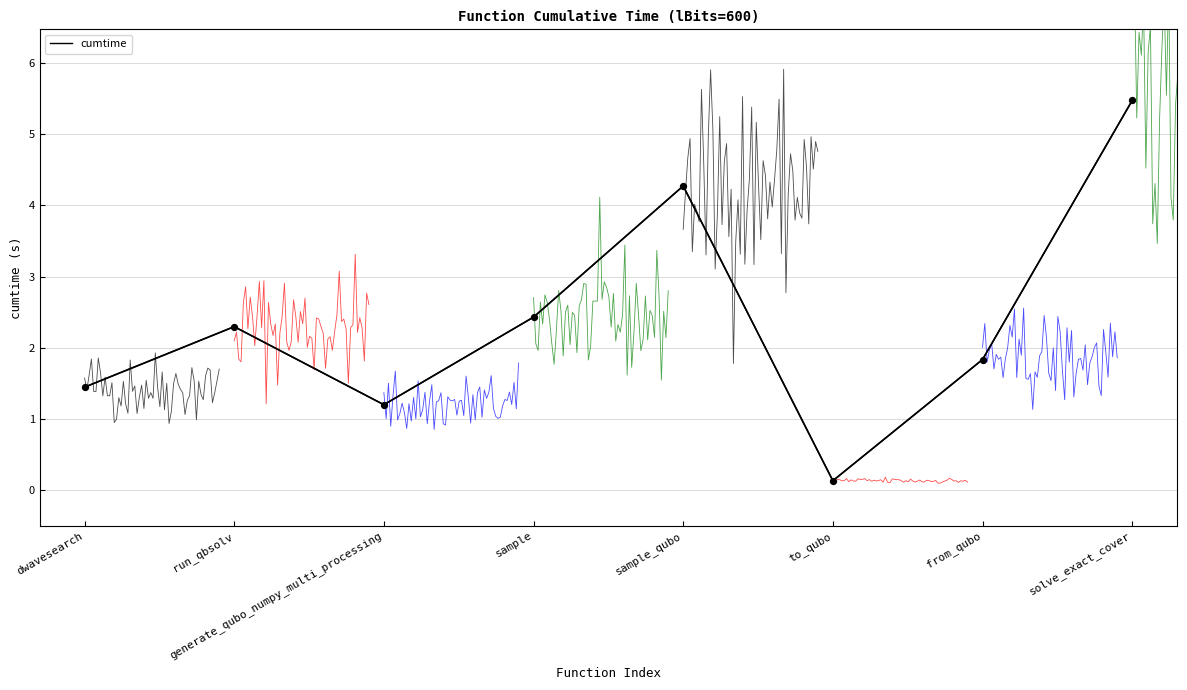

Which has a higher value, sample_qubo or sample?

sample_qubo